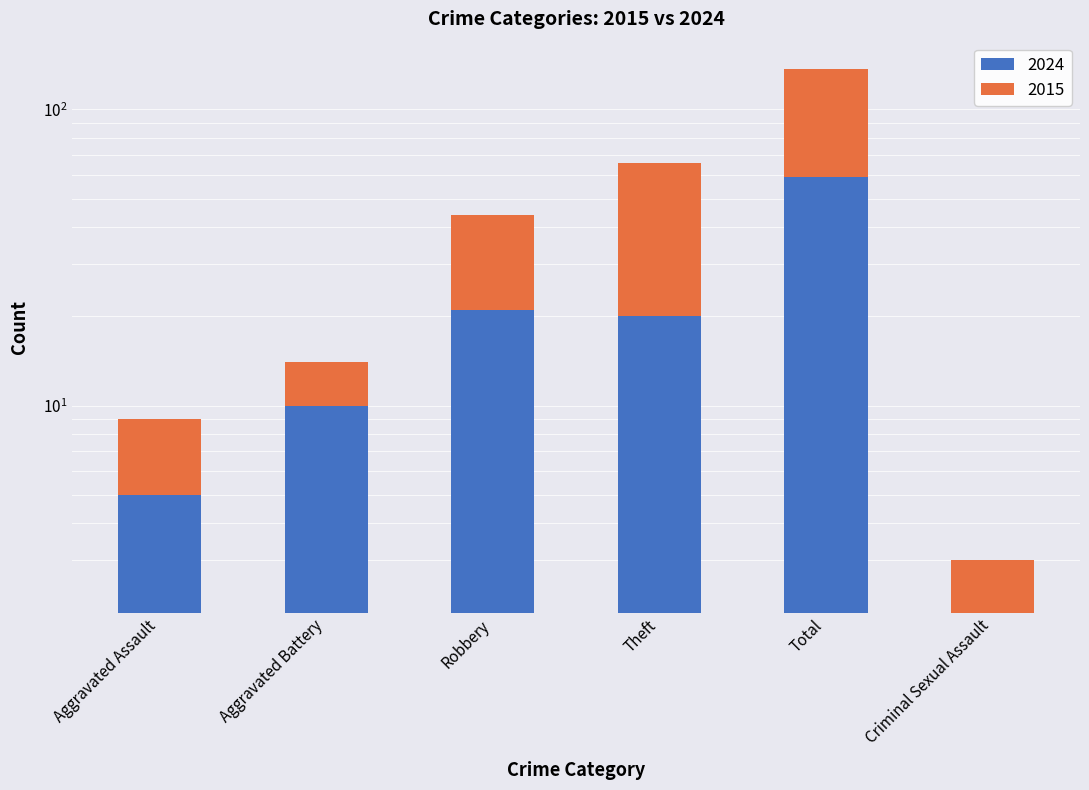

Is the value of 2015 at Aggravated Battery greater than the value of 2024 at Total?

No